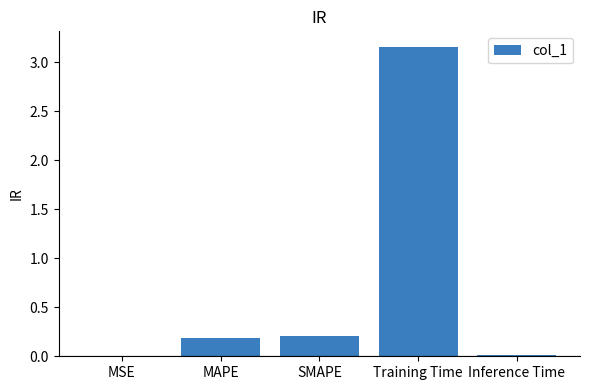

True or false: the data shows 0.0 at MSE.

True